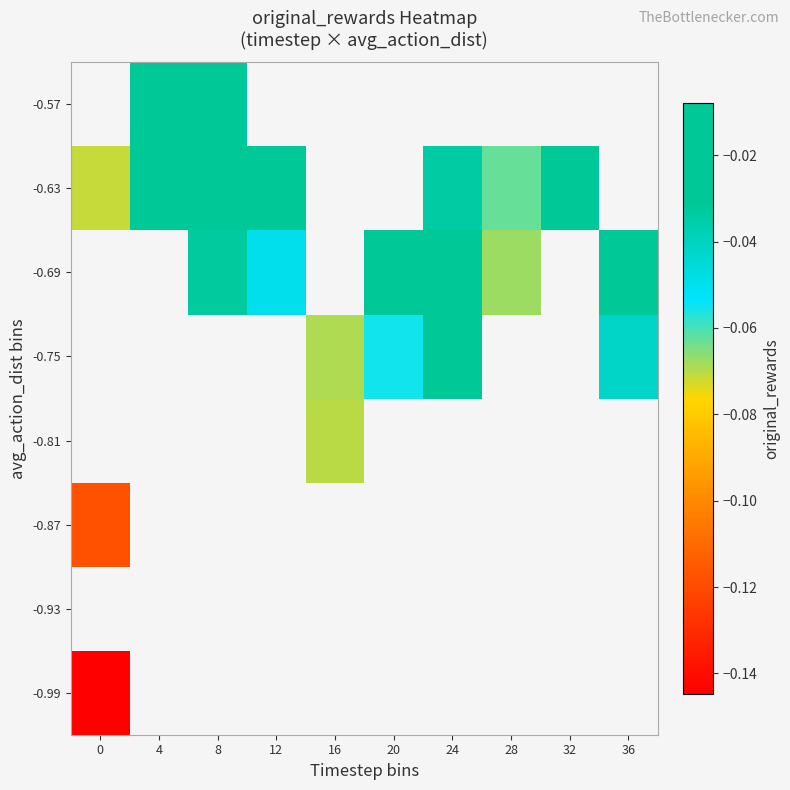

True or false: -0.63 has a value of -0.0 at 32.

False